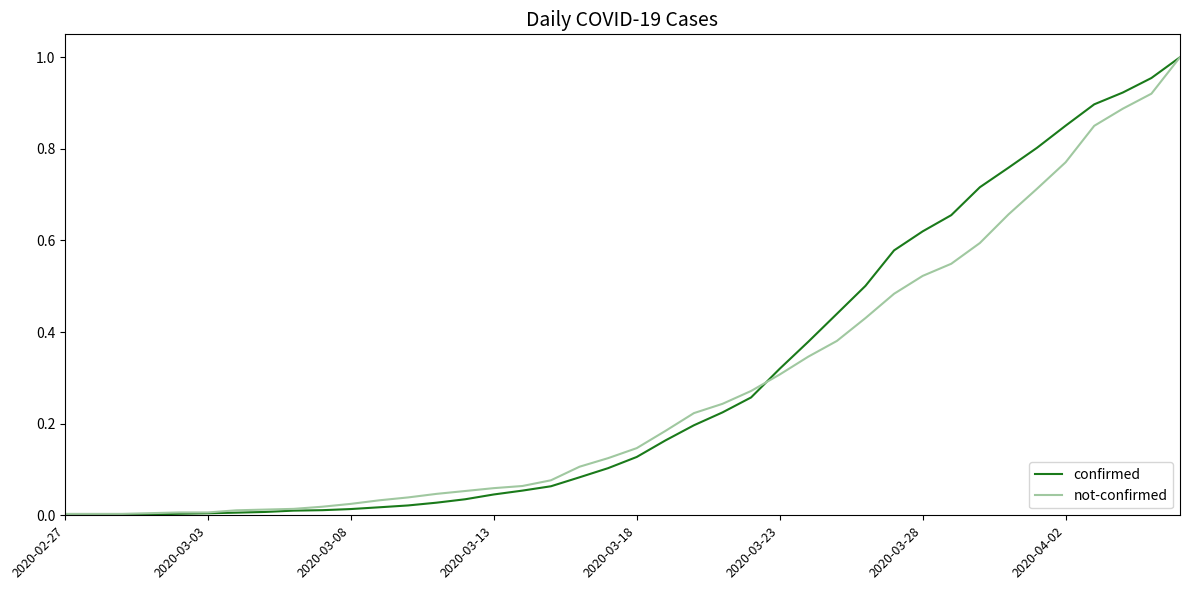

Which series has the widest spread of values?

confirmed